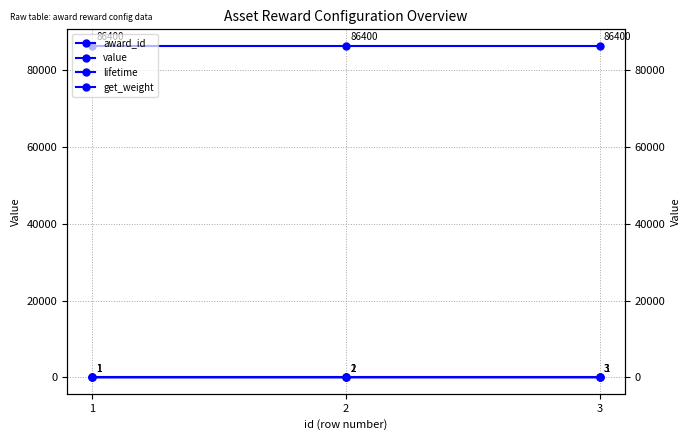

At which category is the sum across all series the highest?

3